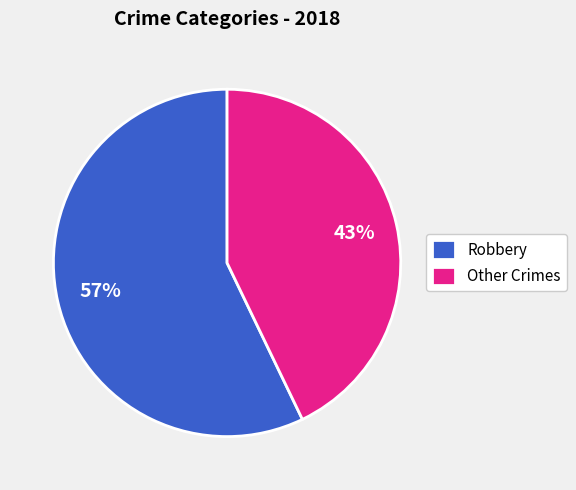

Is there a majority slice in this chart?

Yes